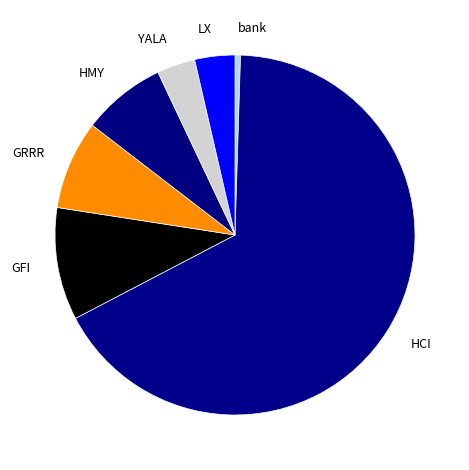

Do bank and HMY together represent more than half of the pie?

No